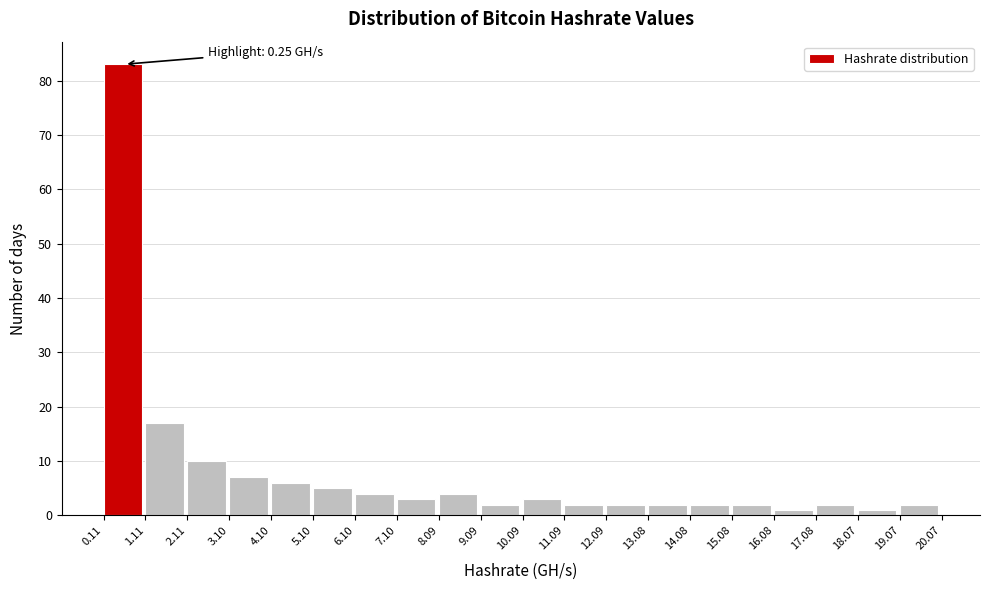

Which range on the x-axis has the tallest bar?

0.11 to 1.11